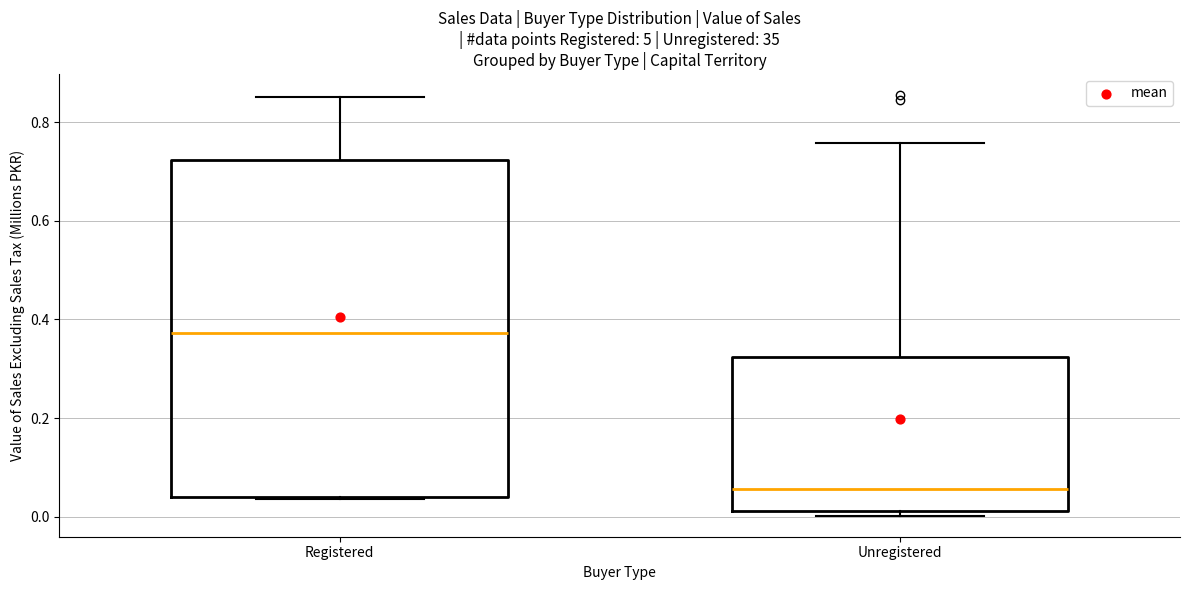

Reading left to right, transcribe this box plot: for each box, give where its median line is, the range the box spans, and where its two whiskers end, as read against the y-axis. The values are not printed on the chart, so give them approximately, as read against the axis.

Registered: median 0.38, box 0.04 to 0.72, whiskers 0.04 to 0.86
Unregistered: median 0.06, box 0.02 to 0.32, whiskers 0.00 to 0.76